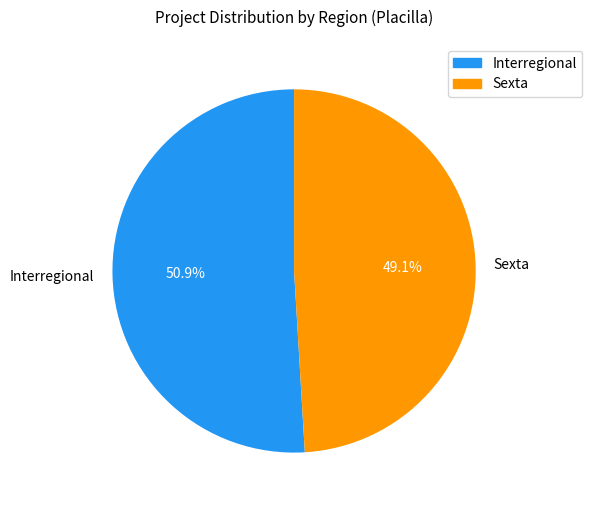

Which category has the biggest portion of the pie?

Interregional